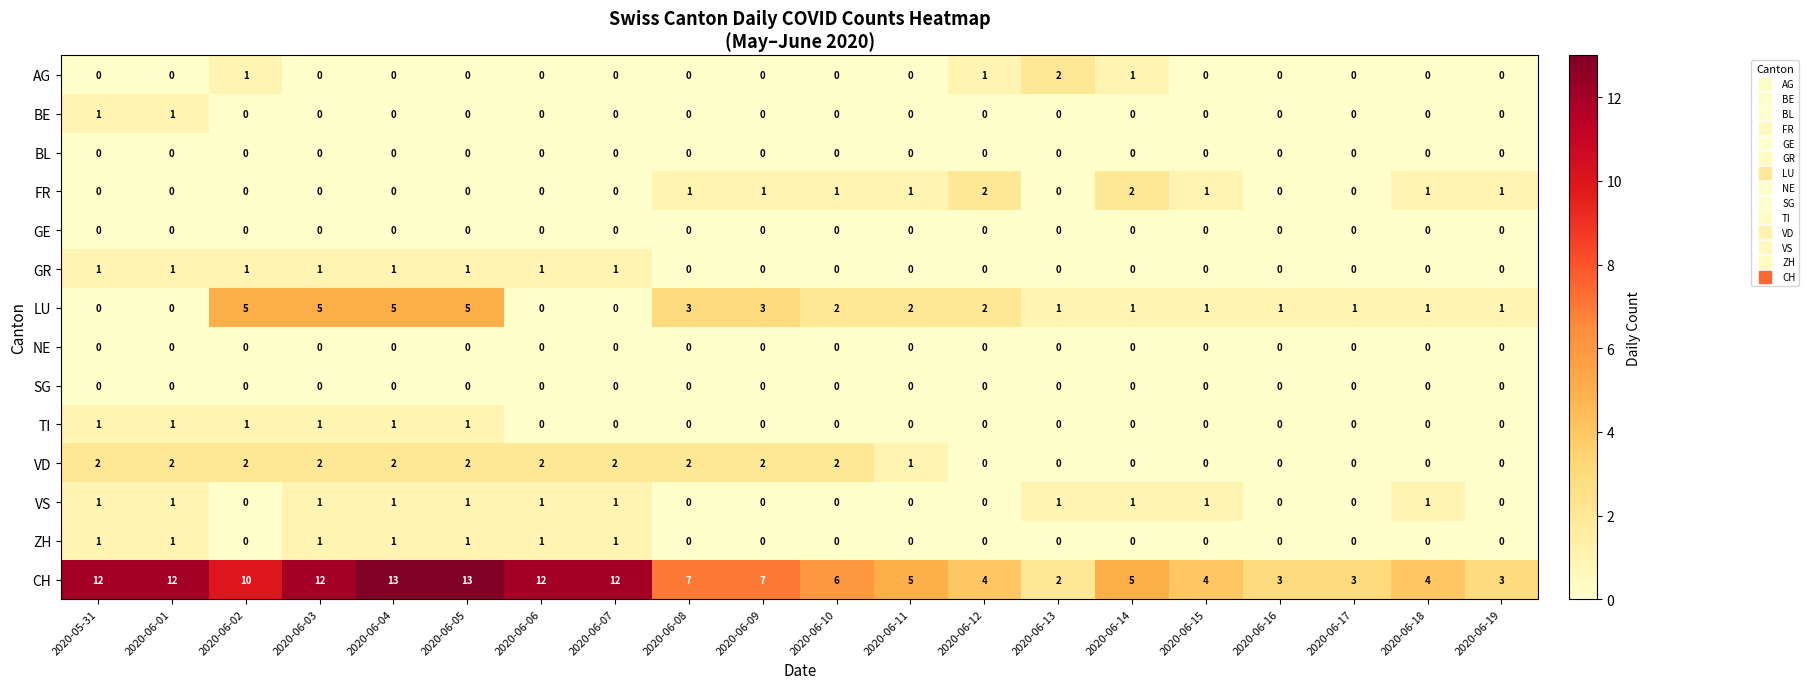

Is it true that SG equals 0 at 2020-06-16?

True